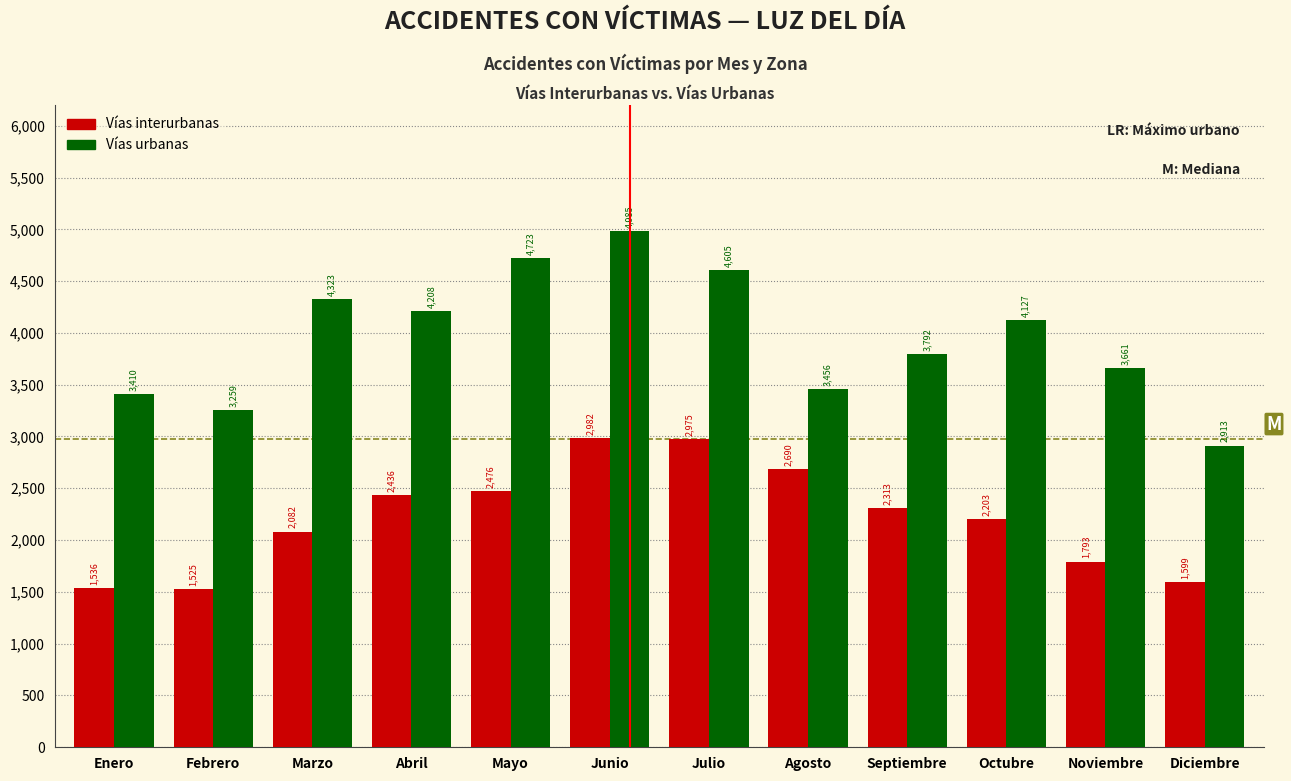

Reading left to right, transcribe all the data shown in this chart.

Vías interurbanas: Enero=1536	Febrero=1525	Marzo=2082	Abril=2436	Mayo=2476	Junio=2982	Julio=2975	Agosto=2690	Septiembre=2313	Octubre=2203	Noviembre=1793	Diciembre=1599
Vías urbanas: Enero=3410	Febrero=3259	Marzo=4323	Abril=4208	Mayo=4723	Junio=4985	Julio=4605	Agosto=3456	Septiembre=3792	Octubre=4127	Noviembre=3661	Diciembre=2913